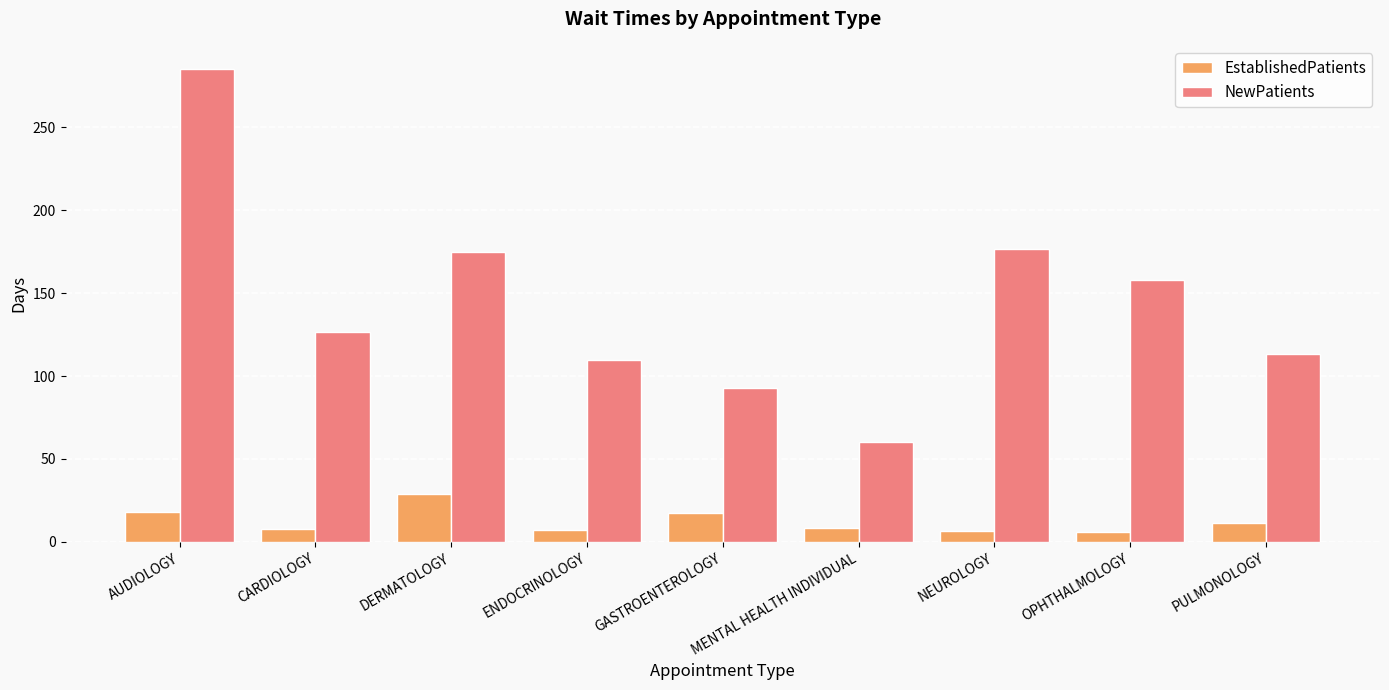

What is the minimum value shown in the chart?

5.7